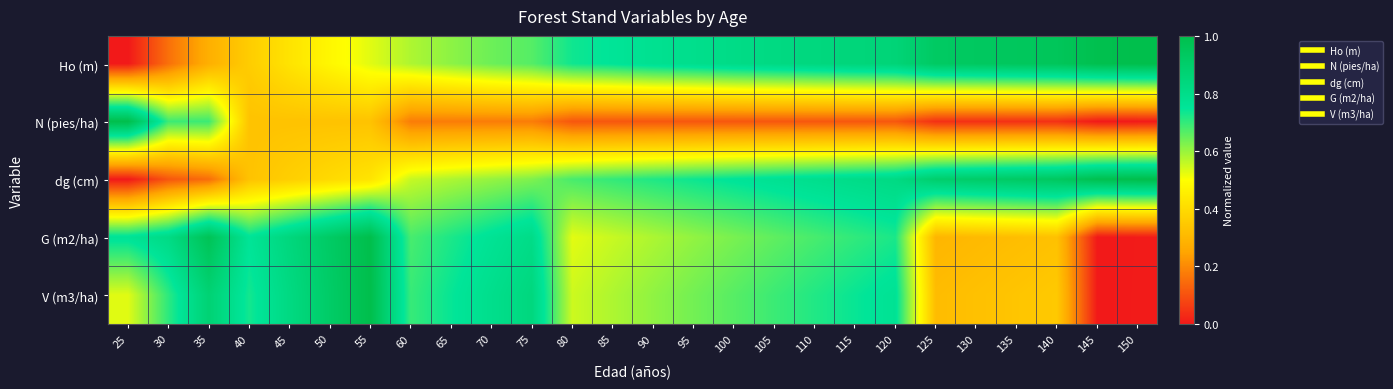

Reading right to left, transcribe all the data shown in this chart.

Ho (m): 150=1.0	145=1.0	140=1.0	135=0.9	130=0.9	125=0.9	120=0.9	115=0.8	110=0.8	105=0.8	100=0.8	95=0.8	90=0.8	85=0.8	80=0.7	75=0.7	70=0.6	65=0.6	60=0.6	55=0.5	50=0.5	45=0.4	40=0.4	35=0.3	30=0.2	25=0.0
N (pies/ha): 150=0.0	145=0.0	140=0.0	135=0.0	130=0.0	125=0.0	120=0.1	115=0.1	110=0.1	105=0.1	100=0.1	95=0.1	90=0.1	85=0.1	80=0.1	75=0.2	70=0.2	65=0.2	60=0.2	55=0.3	50=0.3	45=0.3	40=0.3	35=0.7	30=0.7	25=1.0
dg (cm): 150=1.0	145=1.0	140=0.9	135=0.9	130=0.9	125=0.9	120=0.8	115=0.8	110=0.8	105=0.8	100=0.8	95=0.7	90=0.7	85=0.7	80=0.7	75=0.6	70=0.6	65=0.6	60=0.6	55=0.4	50=0.4	45=0.4	40=0.3	35=0.2	30=0.1	25=0.0
G (m2/ha): 150=0.0	145=0.0	140=0.3	135=0.3	130=0.3	125=0.3	120=0.7	115=0.7	110=0.7	105=0.7	100=0.6	95=0.6	90=0.6	85=0.6	80=0.5	75=0.8	70=0.8	65=0.7	60=0.7	55=1.0	50=0.9	45=0.8	40=0.8	35=1.0	30=0.8	25=0.8
V (m3/ha): 150=0.0	145=0.0	140=0.4	135=0.3	130=0.3	125=0.3	120=0.8	115=0.7	110=0.7	105=0.7	100=0.7	95=0.6	90=0.6	85=0.6	80=0.5	75=0.8	70=0.8	65=0.7	60=0.7	55=1.0	50=0.9	45=0.8	40=0.7	35=0.9	30=0.7	25=0.5